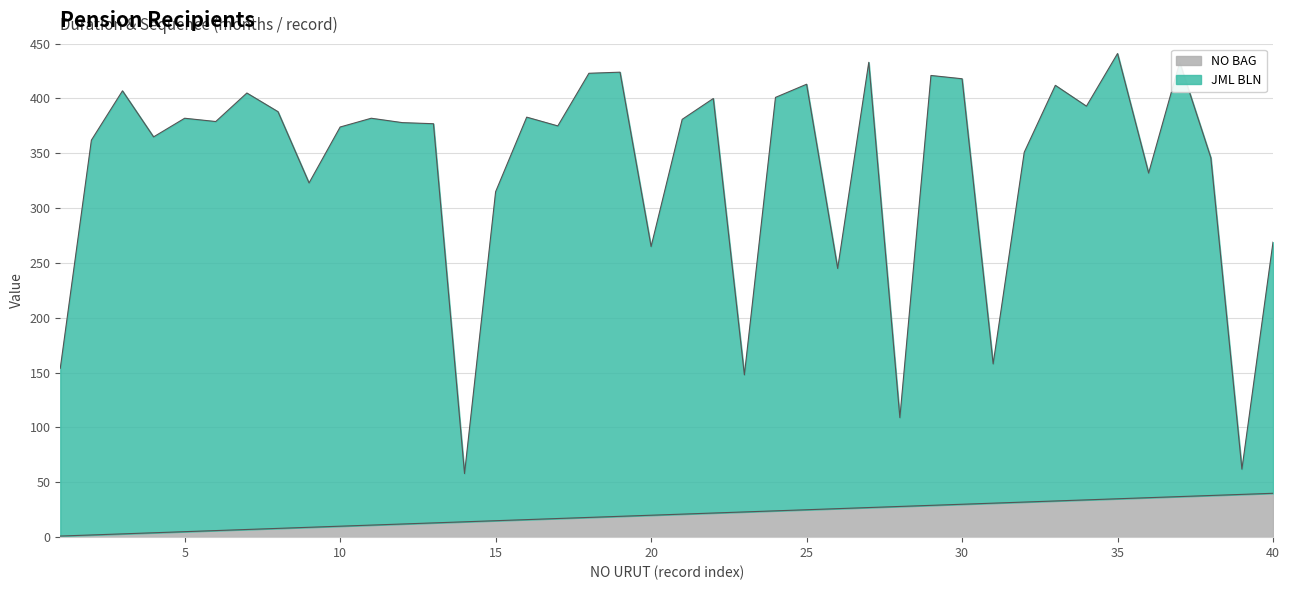

At which label is NO BAG closest to 20?

20